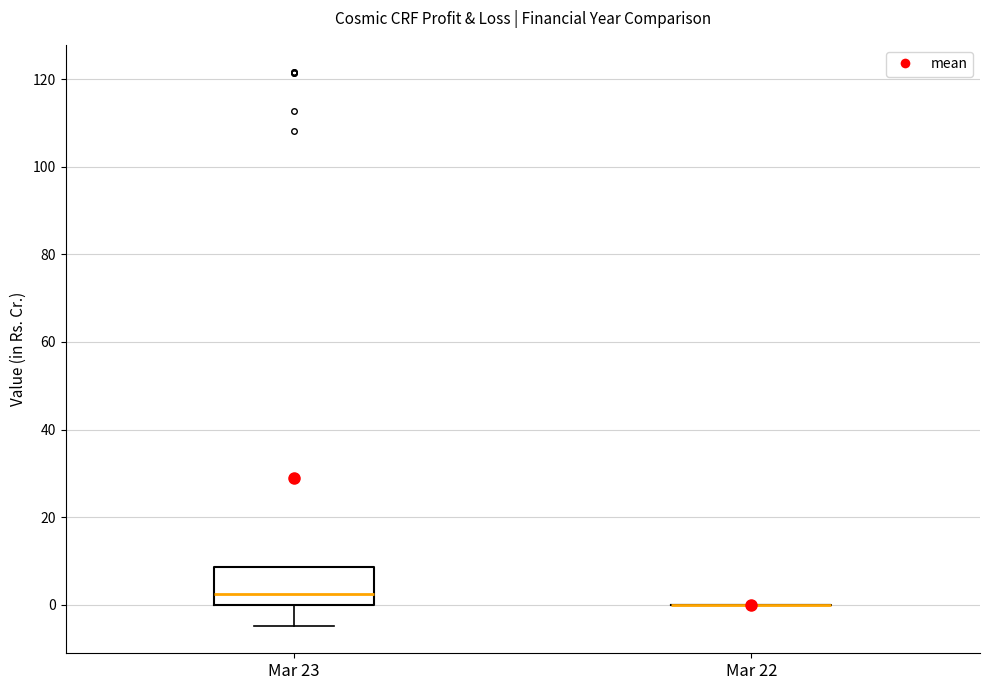

Which box is the tallest, from its lower edge to its upper edge?

Mar 23